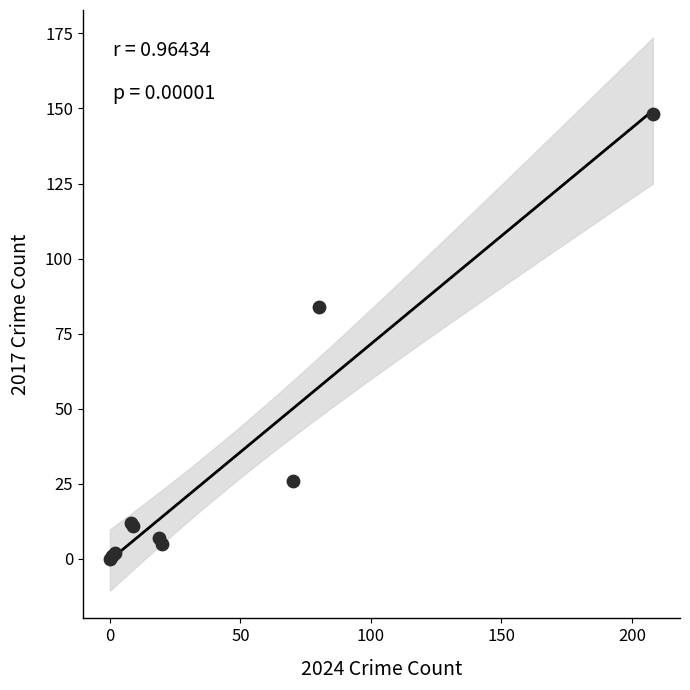

What Y value in the scatter plot is closest to 74?

84